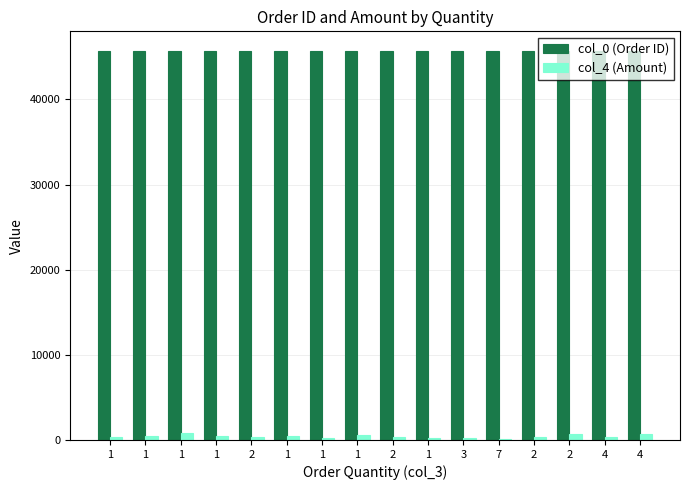

What is the difference between the second highest and minimum values in the col_4 (Amount) series?

602